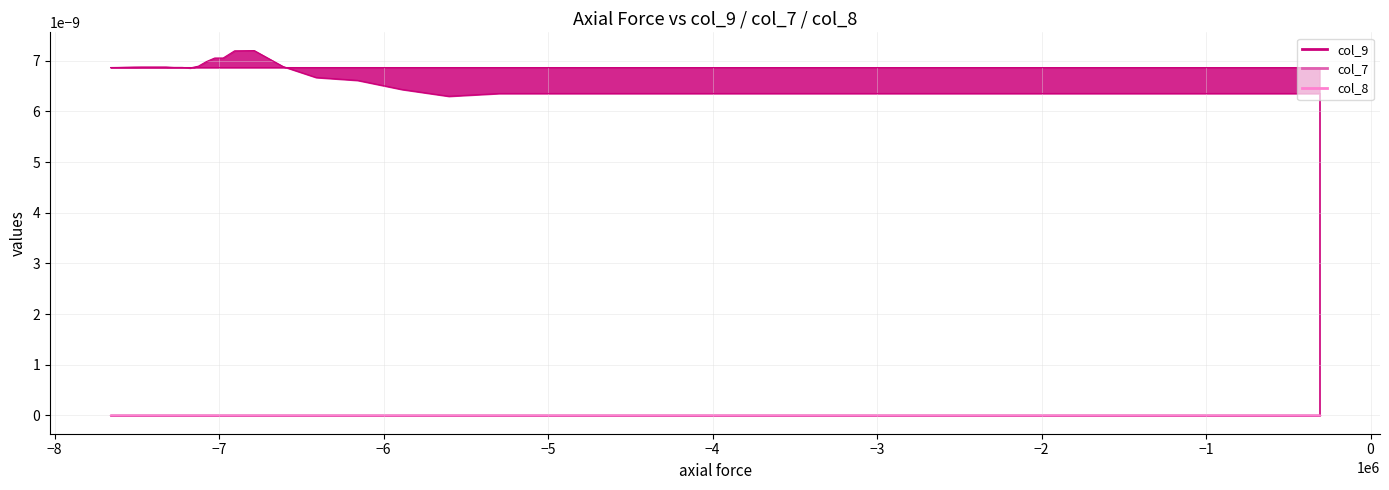

True or false: col_9 and col_7 intersect in this chart.

False